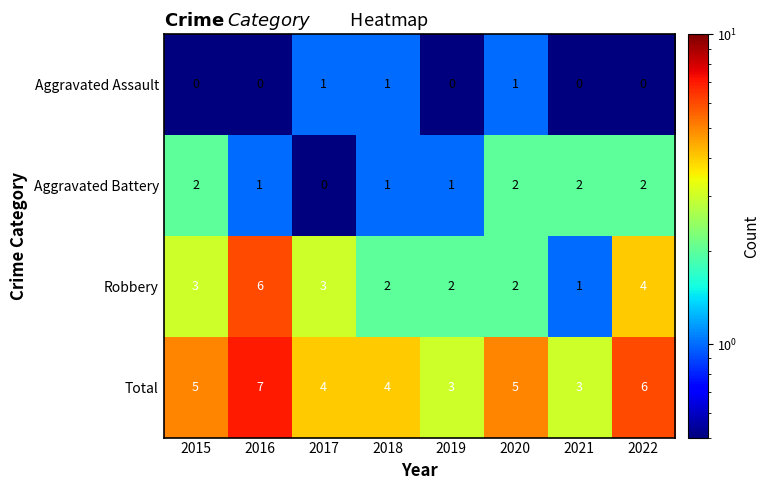

Between 2019 and 2020, which series saw the biggest shift?

Total